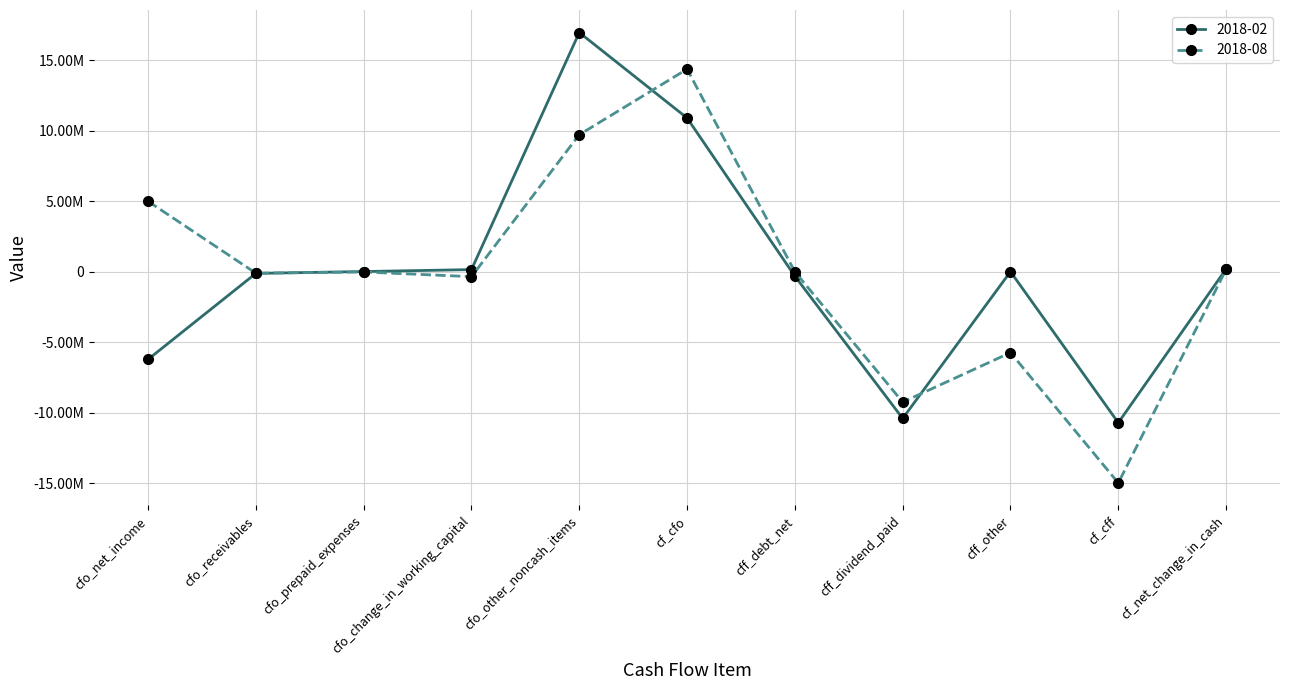

What is the average value of the 2018-08 series?

-106545